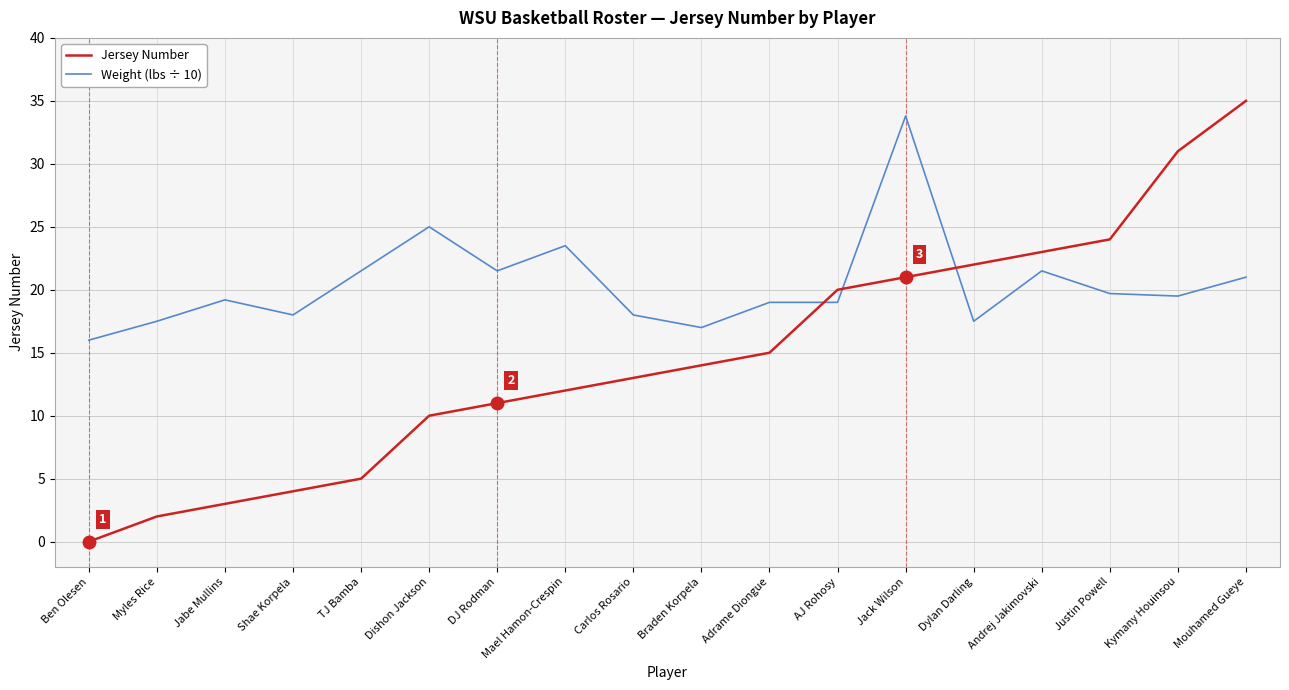

How many intersections are there between Weight (lbs ÷ 10) and Jersey Number?

3